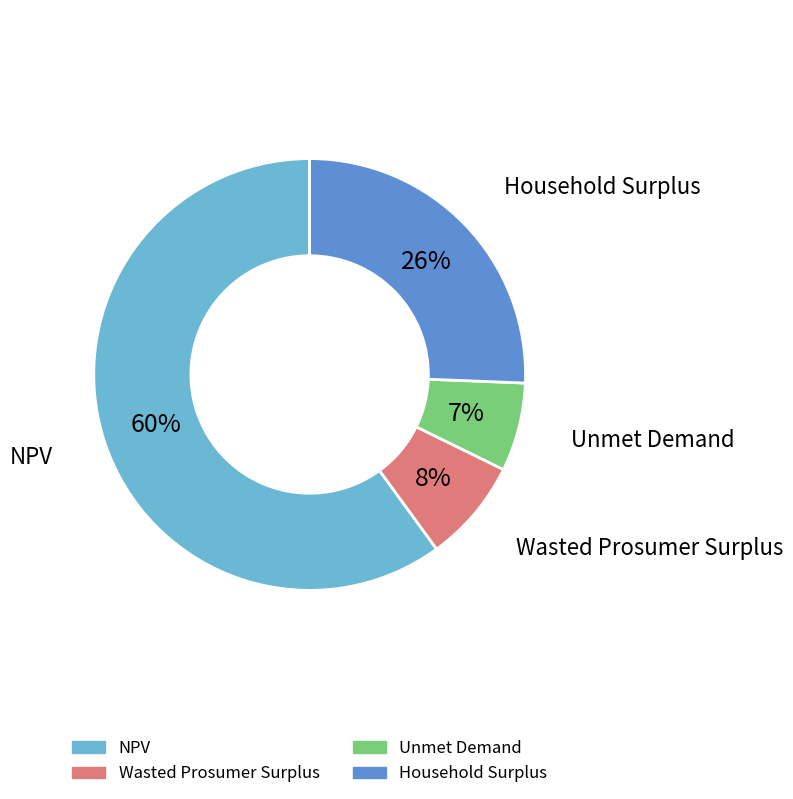

Combined, do NPV and Household Surplus account for over 50%?

Yes